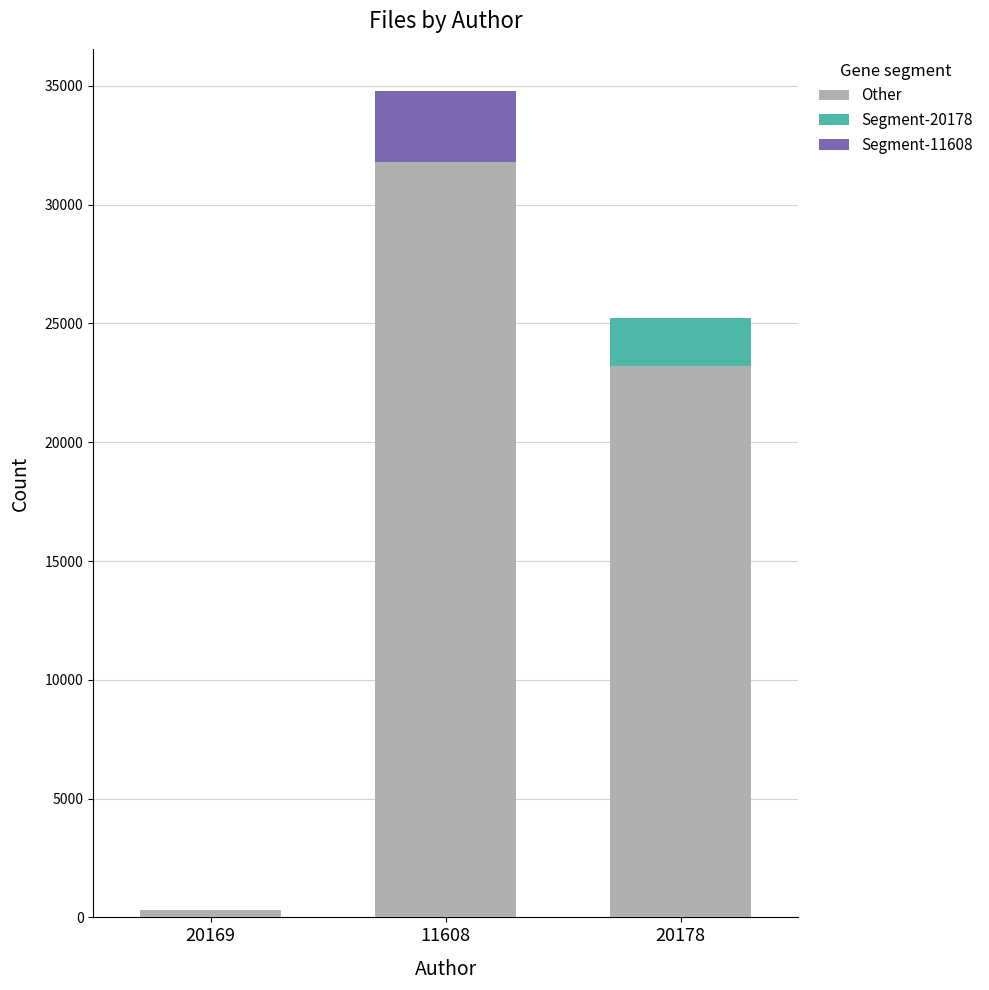

The value at 11608 is 31793. True or false?

True